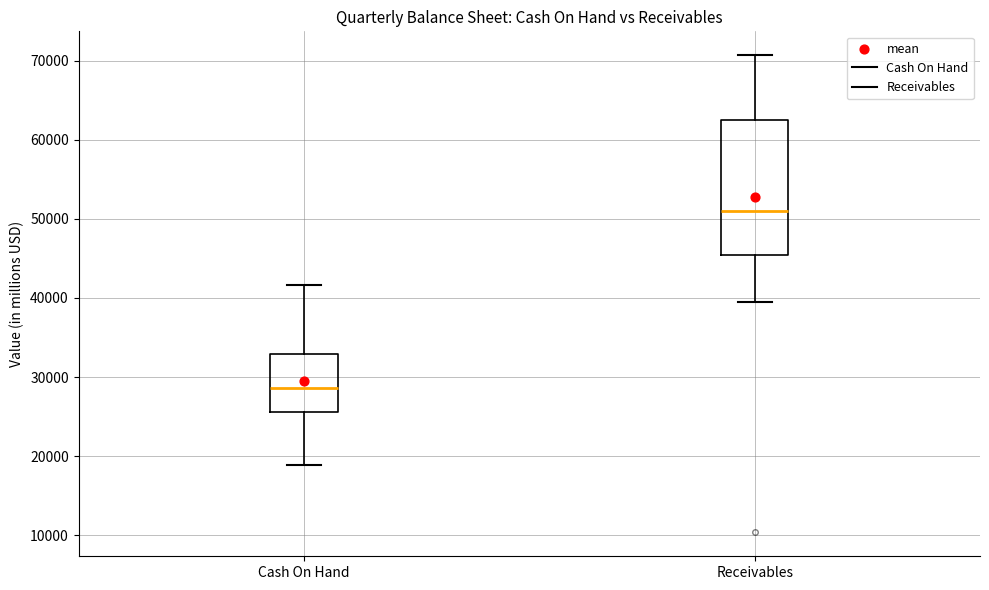

Reading left to right, transcribe this box plot: for each box, give where its median line is, the range the box spans, and where its two whiskers end, as read against the y-axis. The values are not printed on the chart, so give them approximately, as read against the axis.

Cash On Hand: median 29000, box 26000 to 33000, whiskers 19000 to 42000
Receivables: median 51000, box 45000 to 62000, whiskers 40000 to 71000